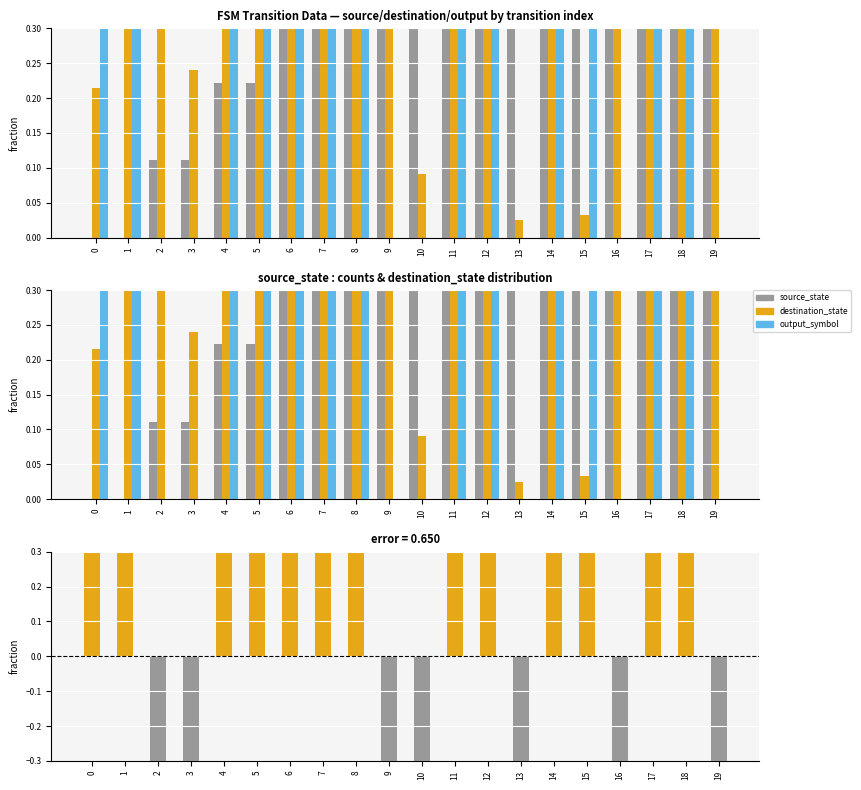

Reading left to right, what are all the values shown in this chart?

source_state: 0.0	0.0	0.1	0.1	0.2	0.2	0.3	0.3	0.4	0.4	0.6	0.6	0.7	0.7	0.8	0.8	0.9	0.9	1.0	1.0
destination_state: 0.2	0.6	0.8	0.2	1.0	0.6	0.9	0.6	0.7	0.4	0.1	0.4	0.8	0.0	0.5	0.0	0.4	0.9	0.6	0.7
output_symbol: 0.3	0.3	-0.7	-0.7	0.3	0.3	0.3	0.3	0.3	-0.7	-0.7	0.3	0.3	-0.7	0.3	0.3	-0.7	0.3	0.3	-0.7